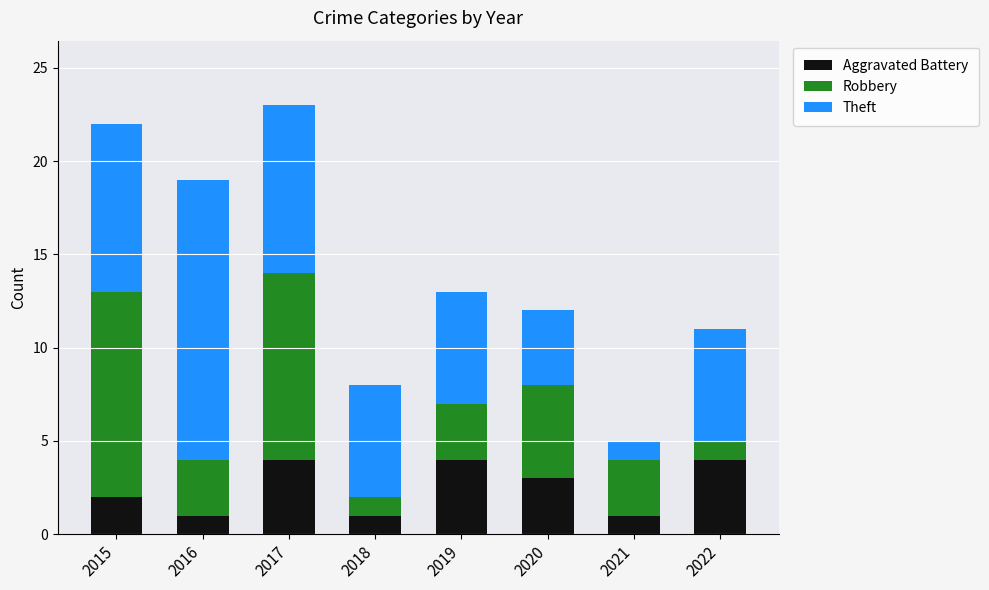

Reading right to left, what are the values for Aggravated Battery?

4	1	3	4	1	4	1	2